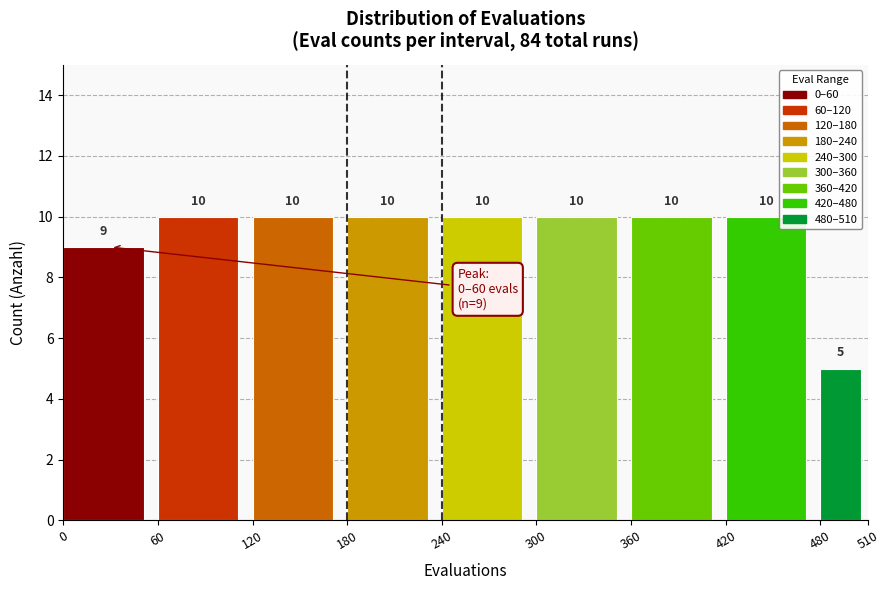

Reading left to right, list every bar in this chart as the range it spans on the x-axis followed by its height.

0 to 60: 9
60 to 120: 10
120 to 180: 10
180 to 240: 10
240 to 300: 10
300 to 360: 10
360 to 420: 10
420 to 480: 10
480 to 510: 5